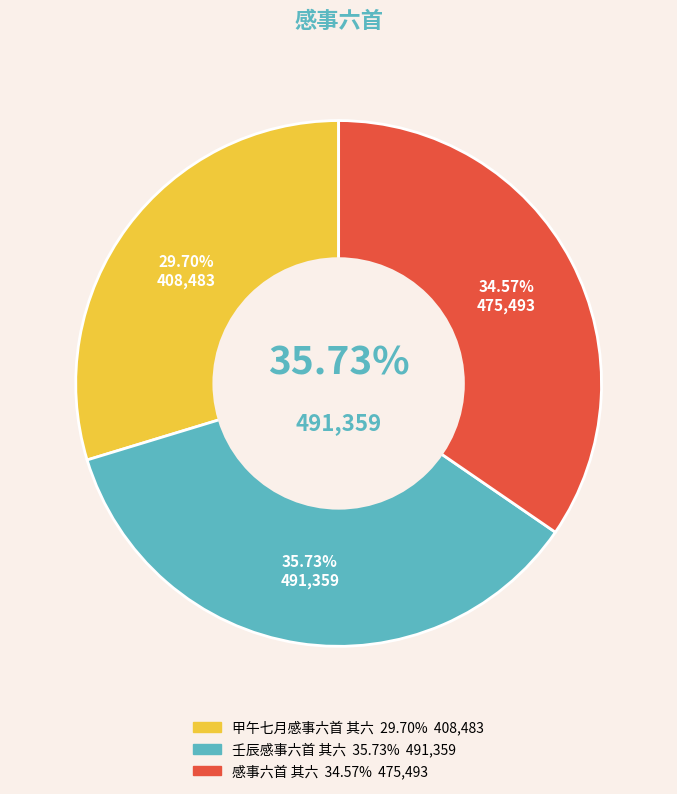

Combined, do 壬辰感事六首 其六 and 甲午七月感事六首 其六 account for over 50%?

Yes